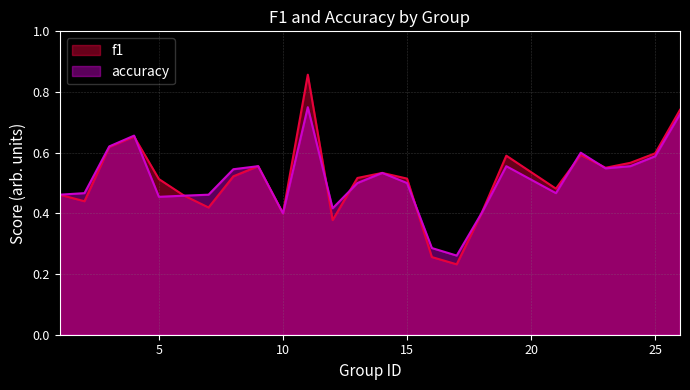

The value of accuracy at 12 is 0.1. True or false?

False